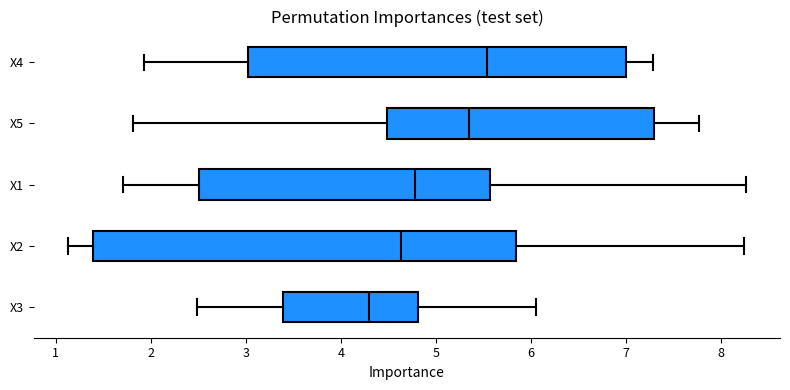

Where does the left whisker of the box for X4 end on the x-axis? The values are not printed on the chart, so give them approximately, as read against the axis.

1.9